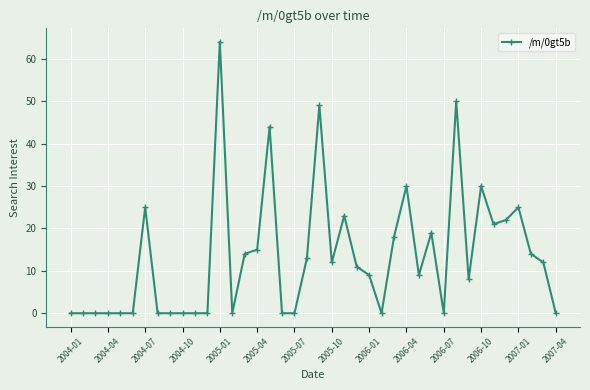

True or false: the data has more than 0 interior local peaks.

True